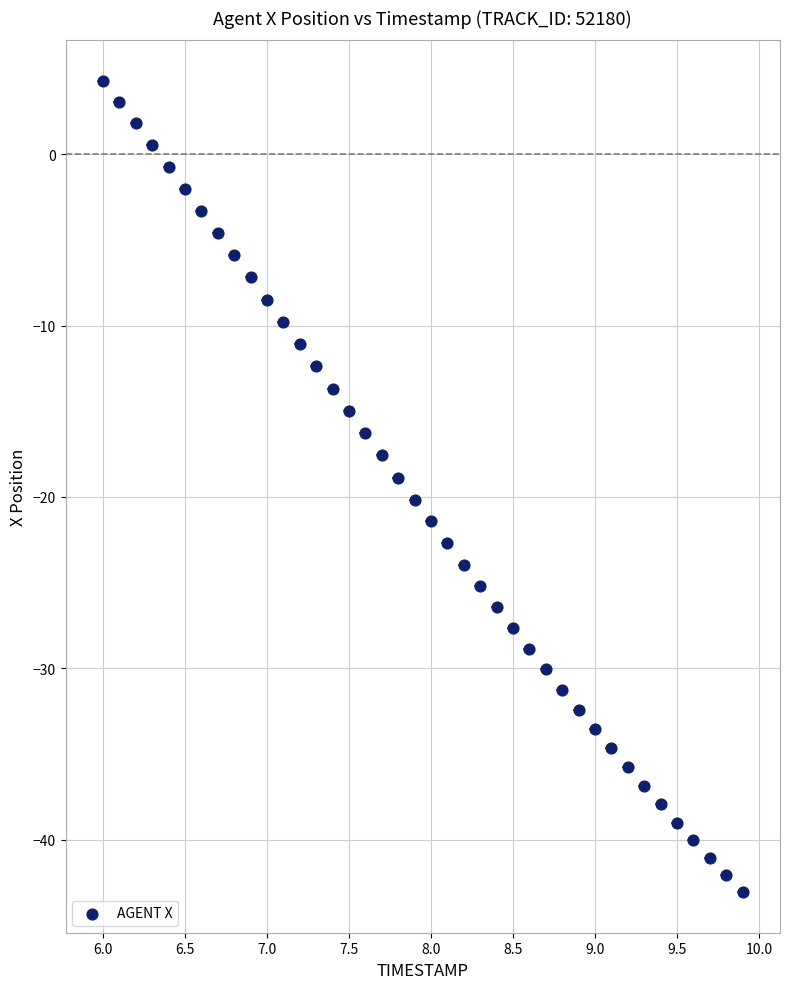

What is the range of X values (max minus min)?

3.9